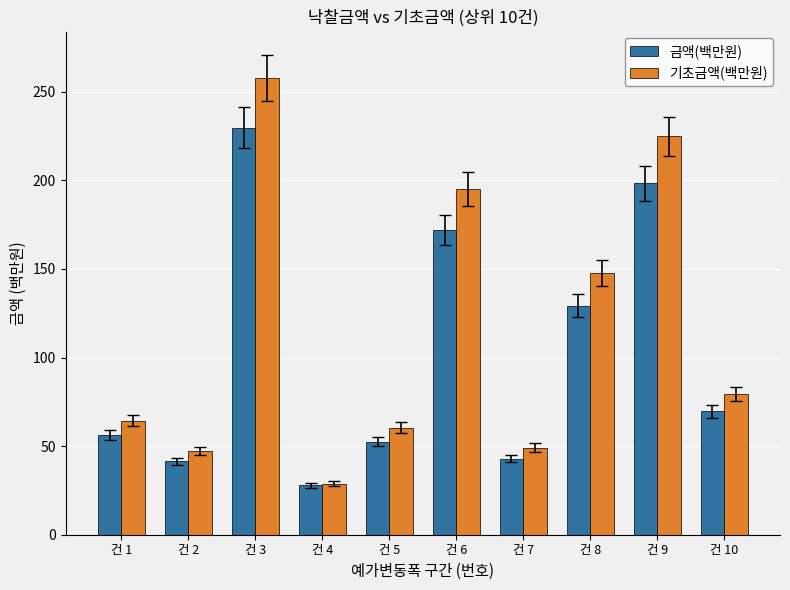

What is the difference between the second highest and second lowest values in the 기초금액(백만원) series?

177.4